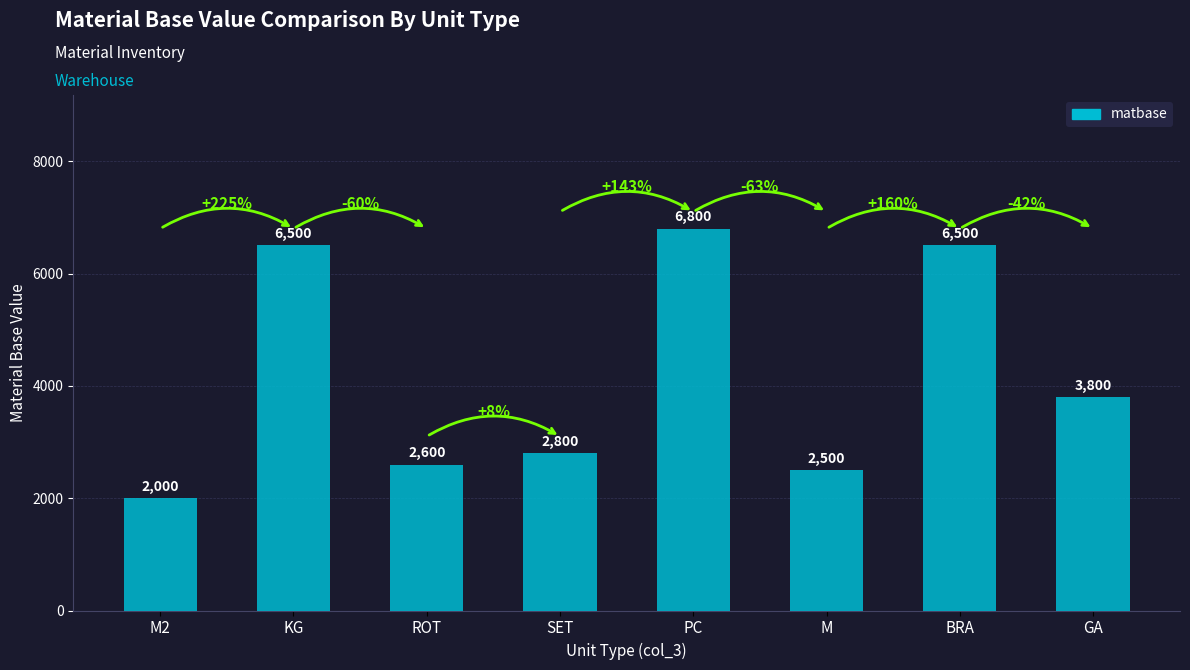

The chart shows a value of 1087 at GA. True or false?

False